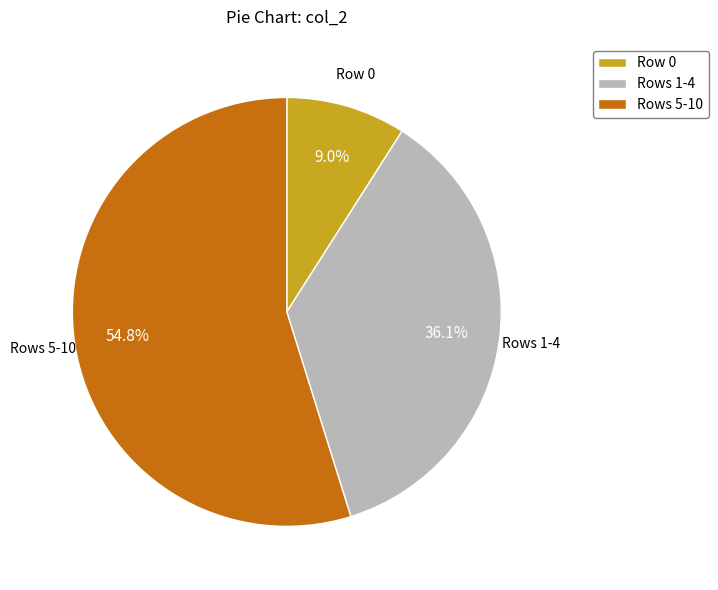

Count the number of slices in the pie.

3